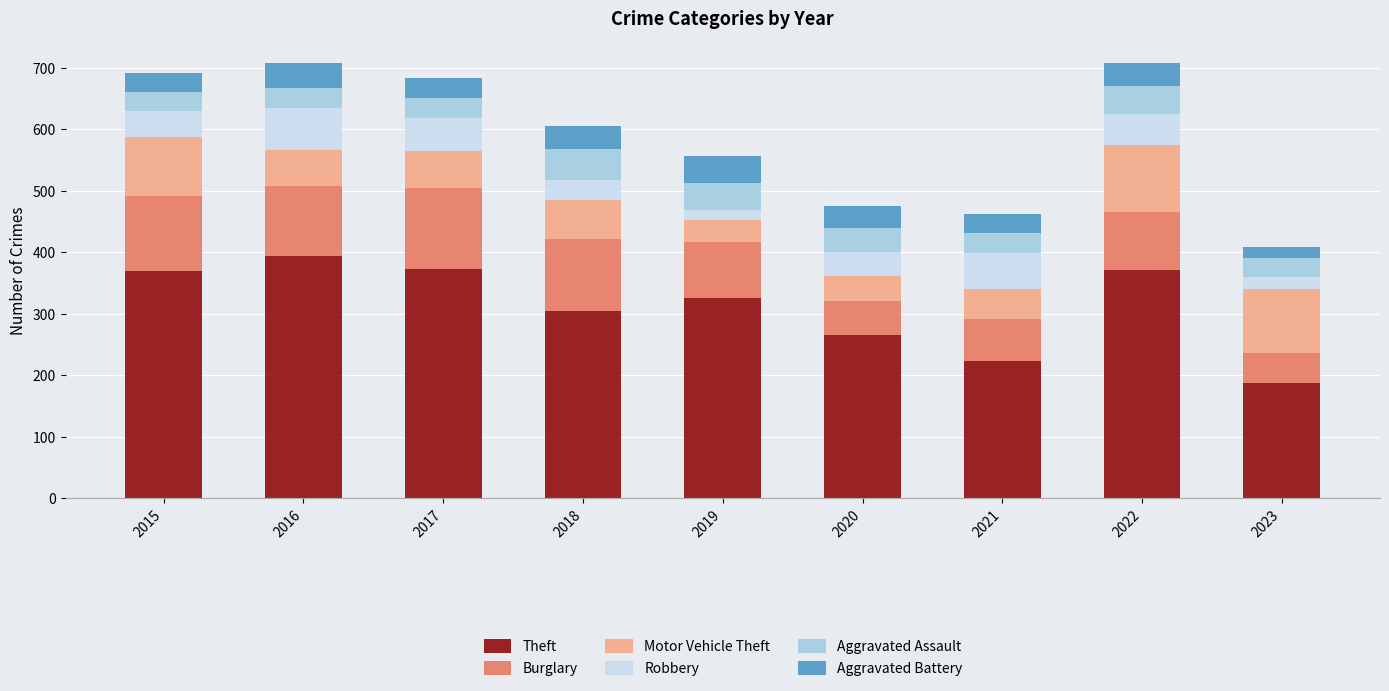

How many categories are shown in the chart?

9